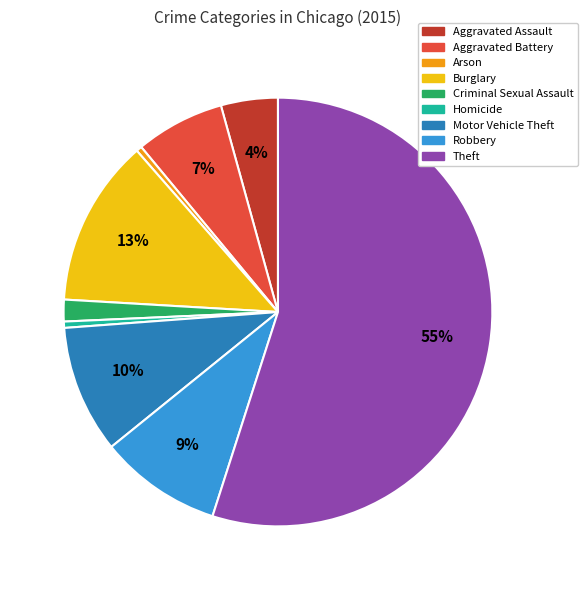

Is the sum of Motor Vehicle Theft and Aggravated Assault greater than half?

No